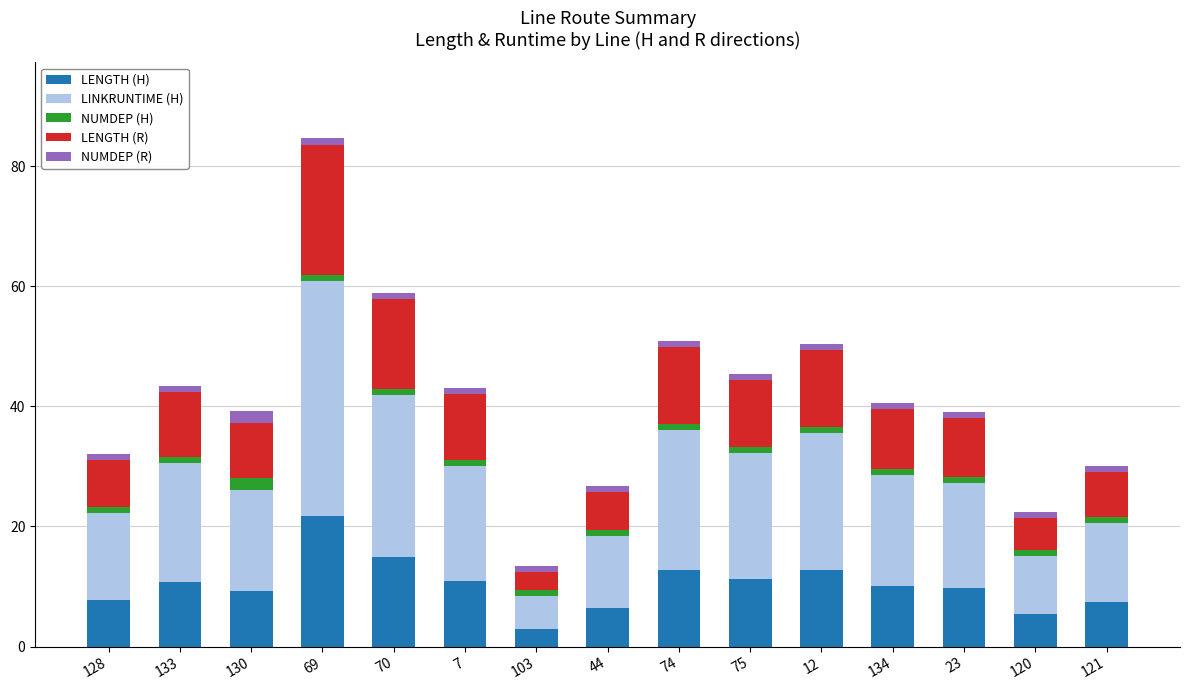

What is the difference between the maximum and minimum values in the LENGTH (H) series?

18.8